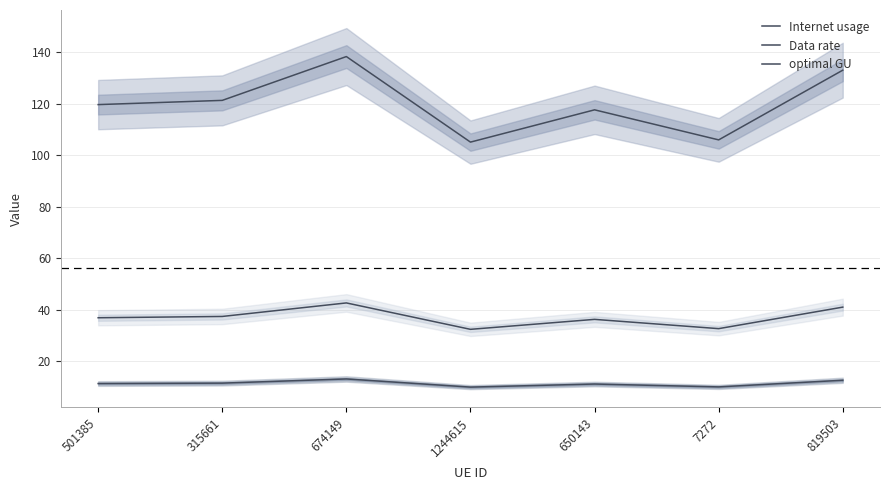

Where is the first local maximum for Data rate?

674149